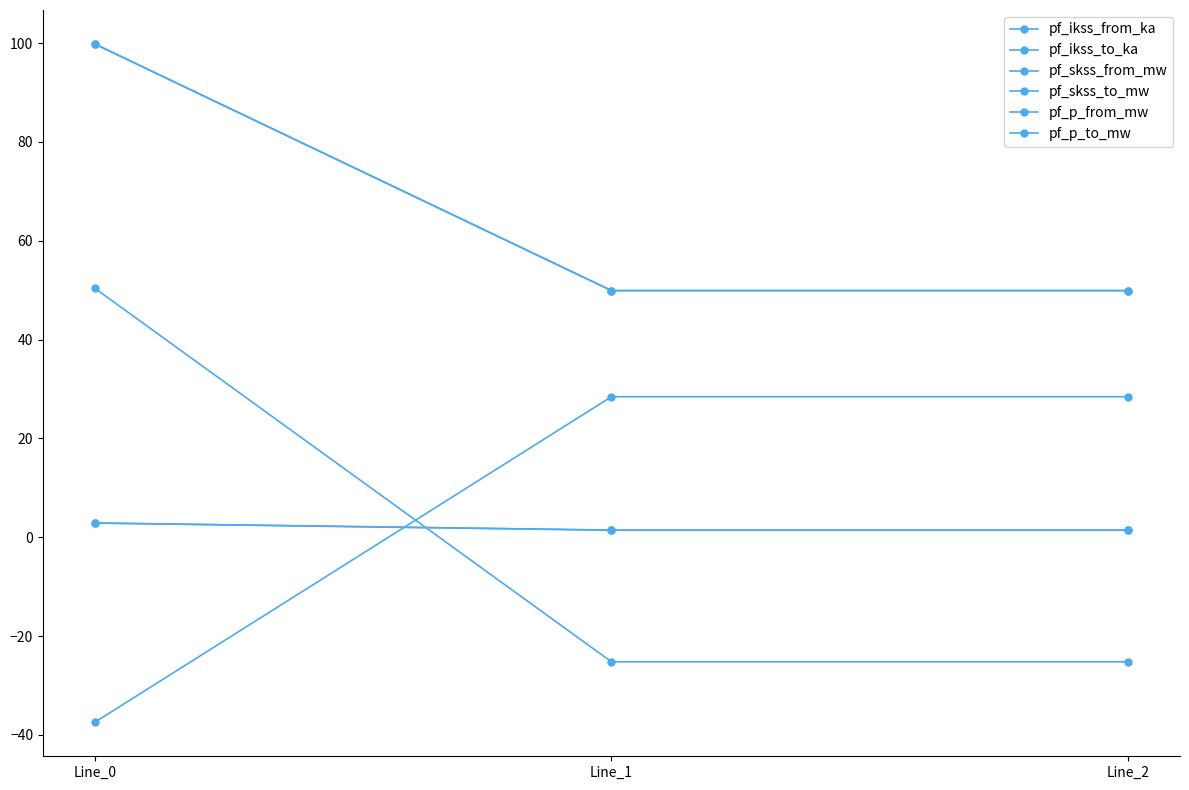

At which category is the sum across all series the highest?

Line_0